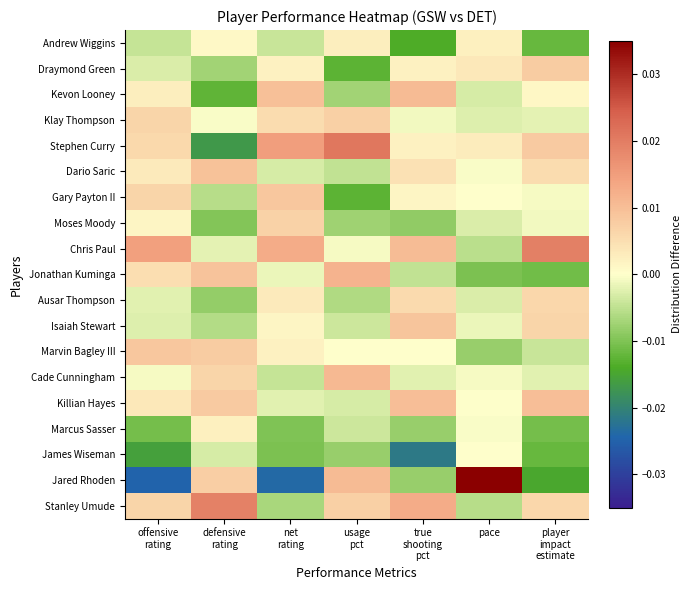

List the series in order of their peak value, lowest first.

James Wiseman, Marcus Sasser, Andrew Wiggins, Ausar Thompson, Moses Moody, Klay Thompson, Draymond Green, Gary Payton II, Marvin Bagley III, Isaiah Stewart, Dario Saric, Killian Hayes, Kevon Looney, Cade Cunningham, Jonathan Kuminga, Stanley Umude, Chris Paul, Stephen Curry, Jared Rhoden